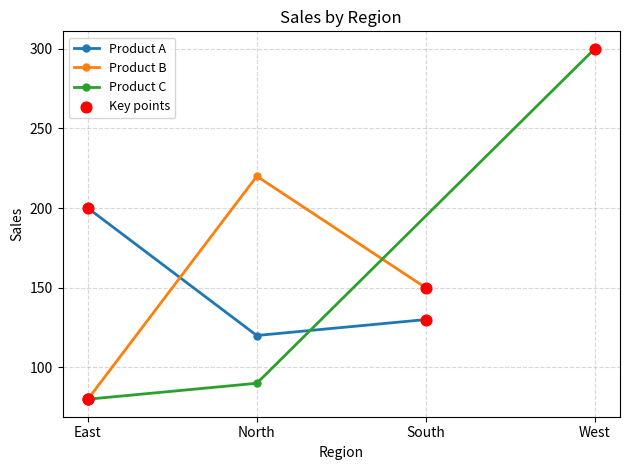

Which series reaches the maximum Y coordinate?

Product C